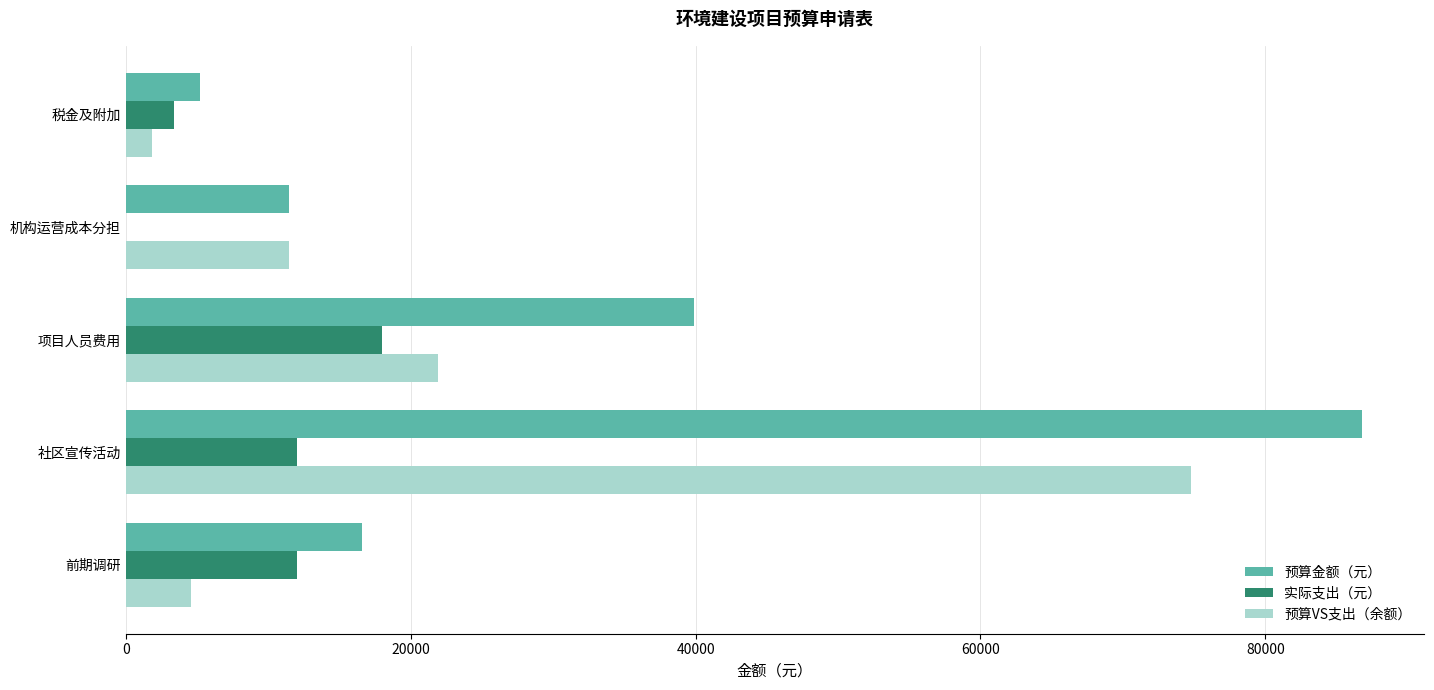

Which series changed the most between 社区宣传活动 and 机构运营成本分担?

预算金额（元）